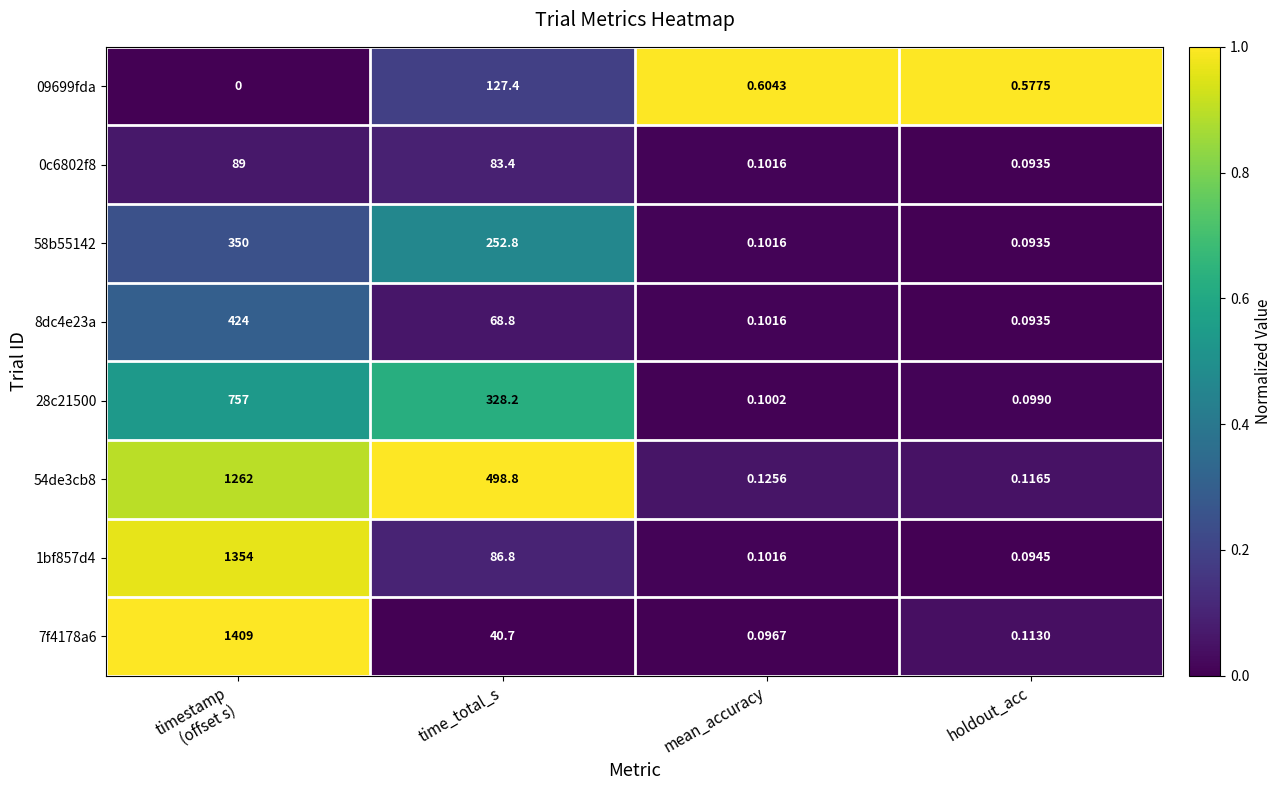

Is the value of 54de3cb8 at mean_accuracy greater than the value of 28c21500 at mean_accuracy?

Yes